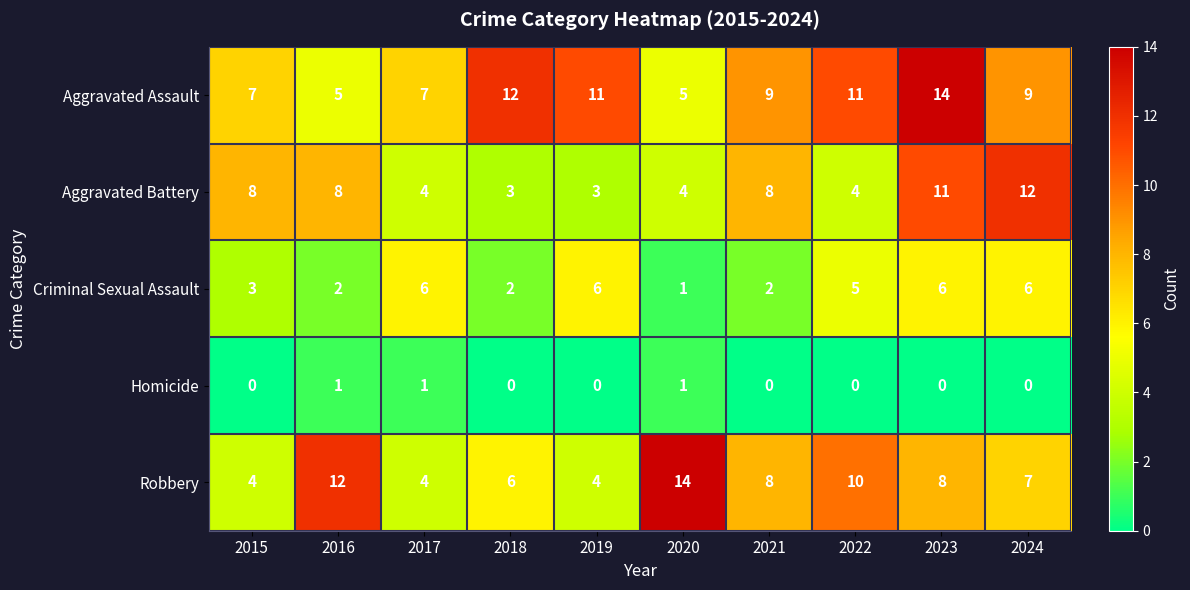

What is the spread (max minus min) of values at 2023?

14